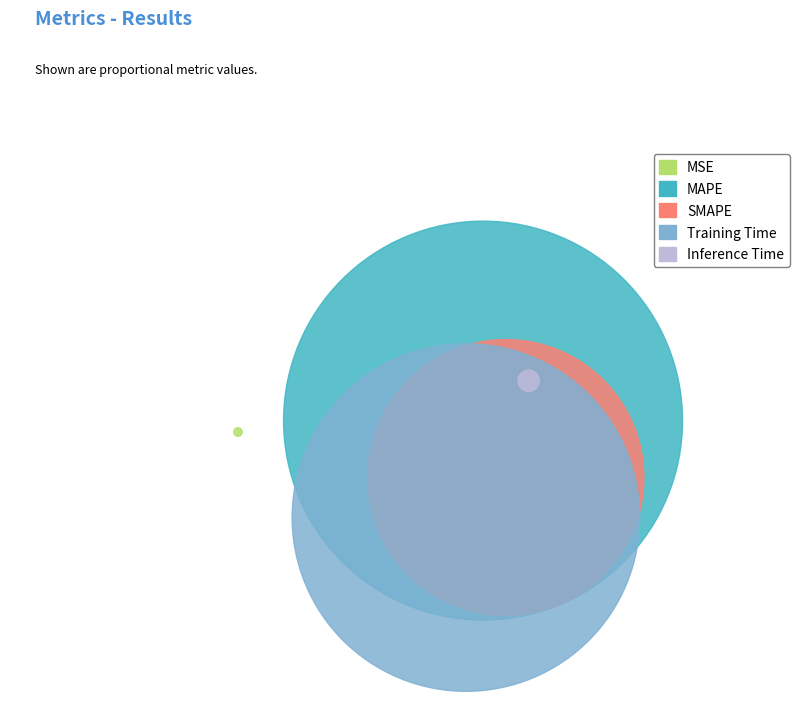

To the nearest percent, what is the difference between the largest and smallest slice percentages?

45%